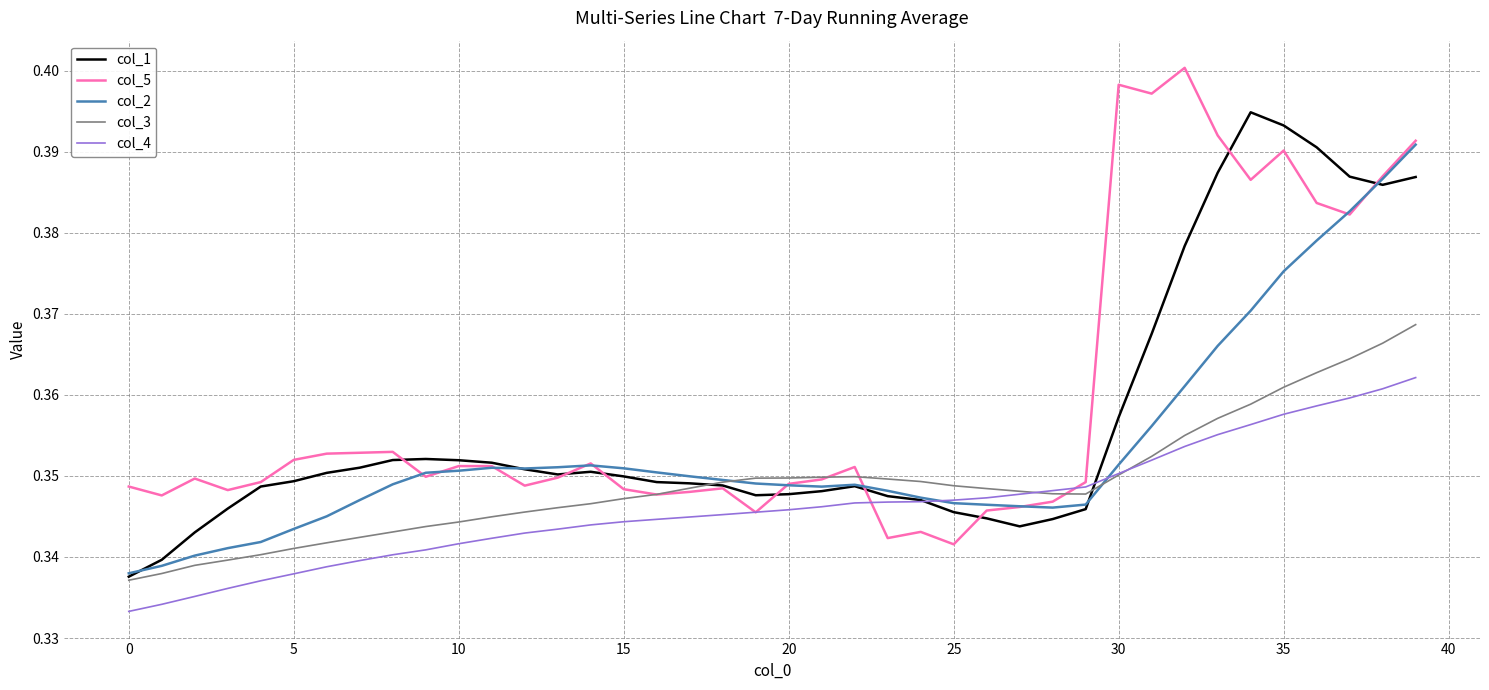

At how many categories does at least one series exceed 0?

40